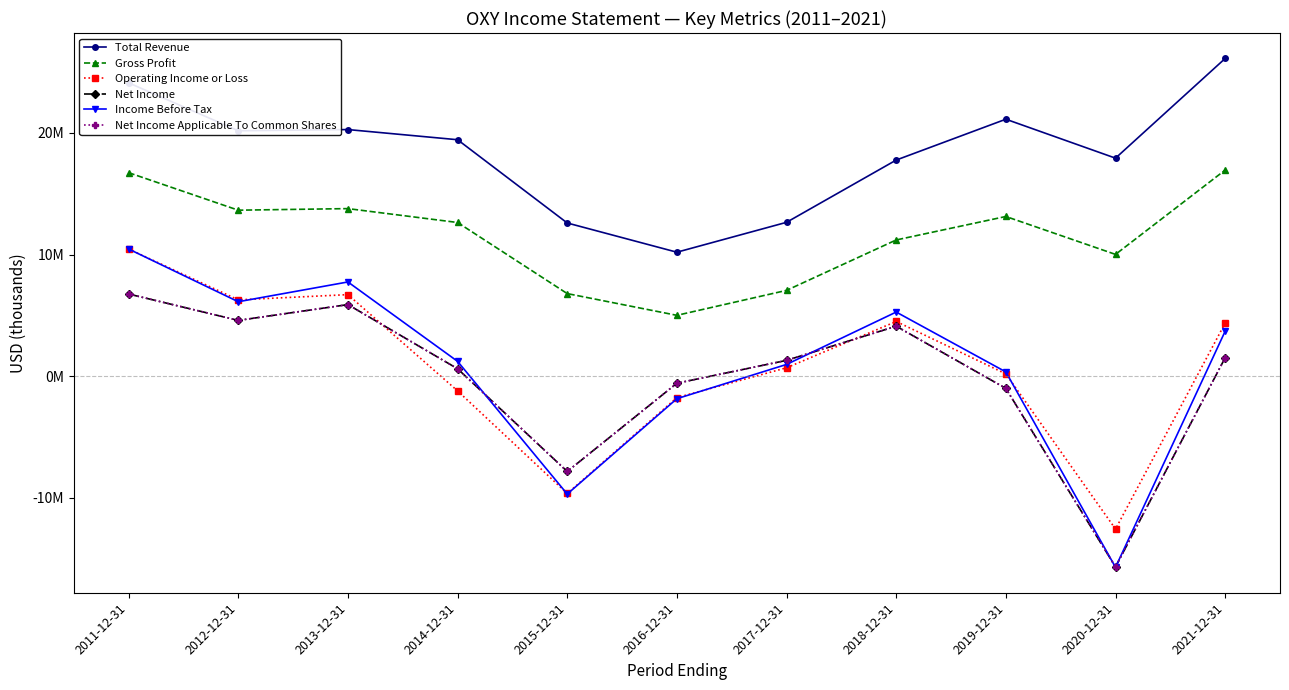

Is this an area chart (filled region under the line)?

No